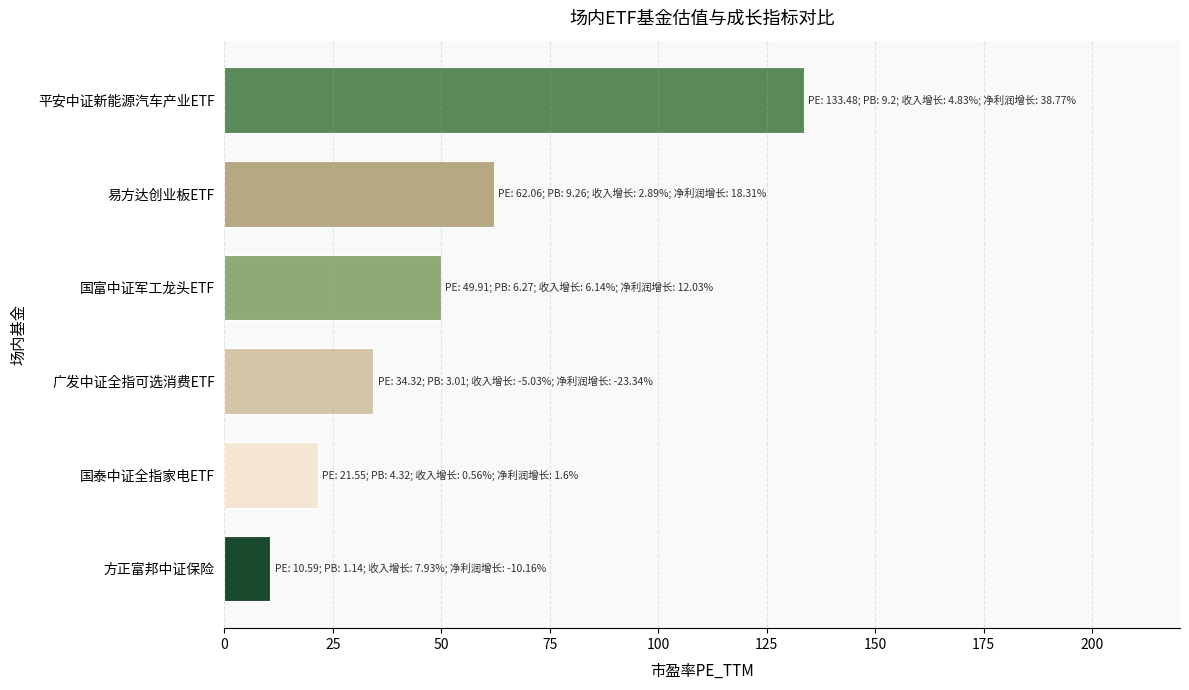

At which category does the chart reach its peak across all series?

平安中证新能源汽车产业ETF